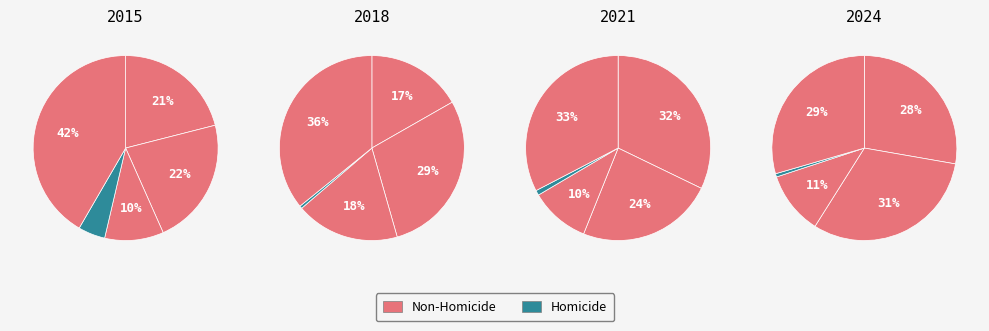

Is there a majority slice in this chart?

No